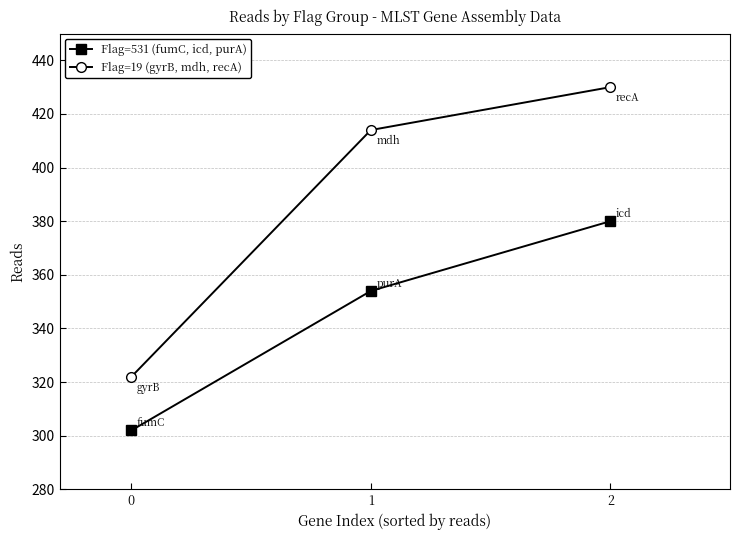

How many lines are shown in the chart?

2